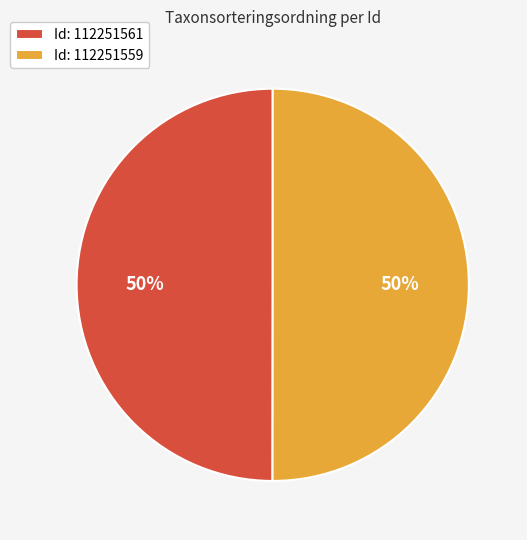

To the nearest percent, what portion does Id: 112251559 represent?

50%